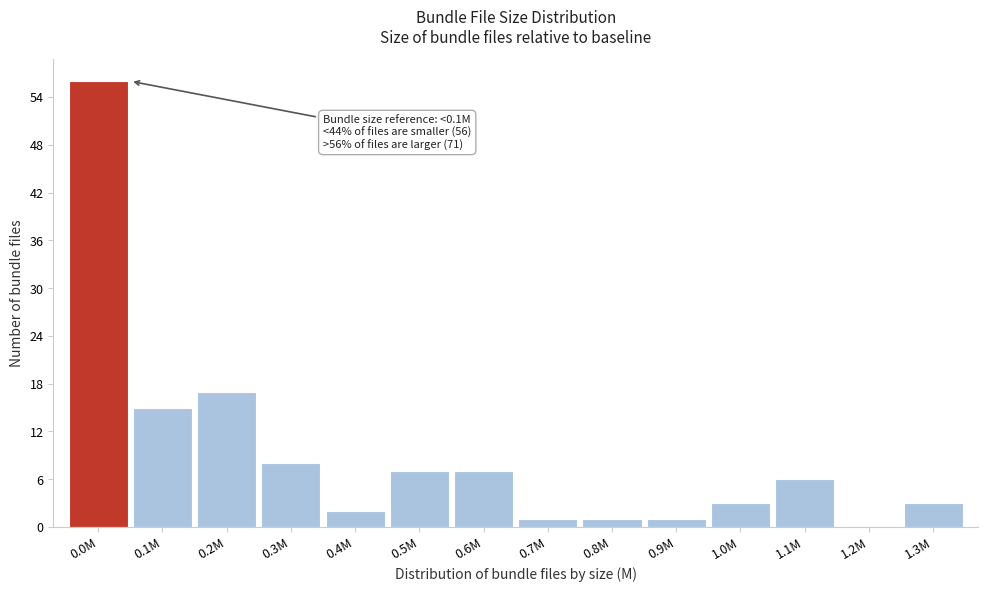

Reading right to left, transcribe all the data shown in this chart.

1.3M=3	1.2M=0	1.1M=6	1.0M=3	0.9M=1	0.8M=1	0.7M=1	0.6M=7	0.5M=7	0.4M=2	0.3M=8	0.2M=17	0.1M=15	0.0M=56